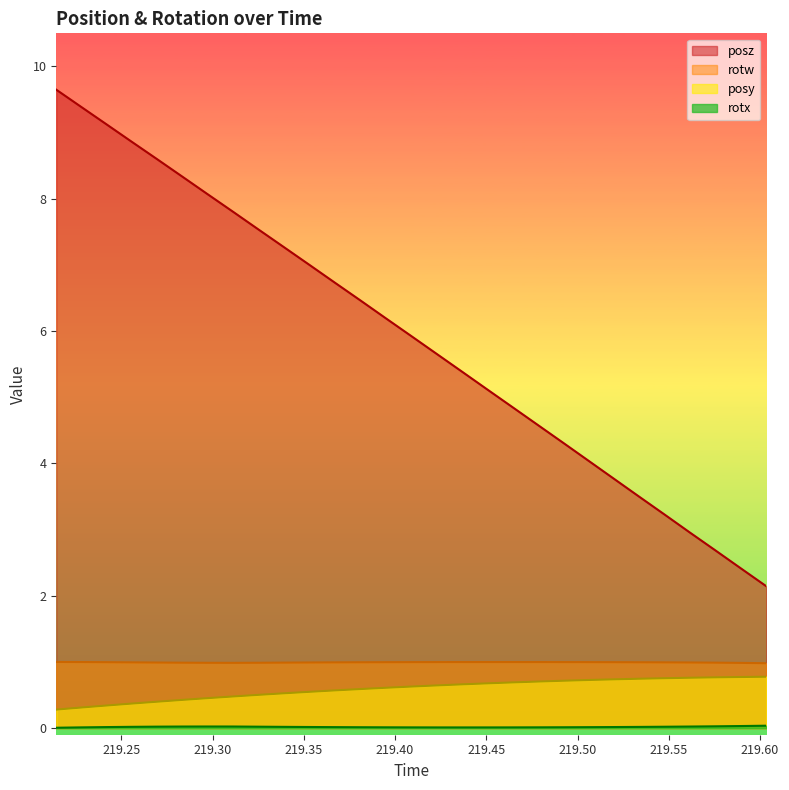

Rank the series by their maximum value, from lowest to highest.

rotx, posy, rotw, posz